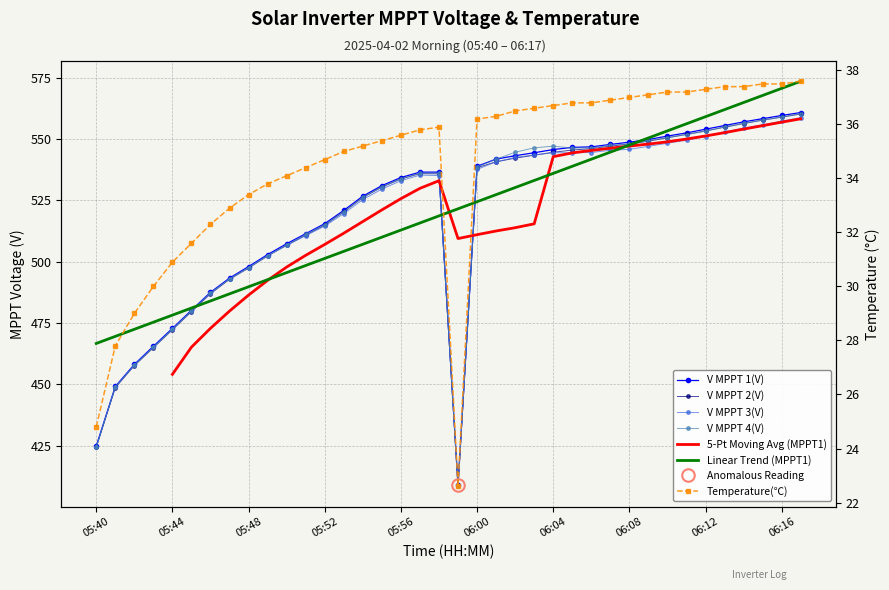

What is the difference between the second highest and second lowest values in the Temperature(℃) series?

12.7